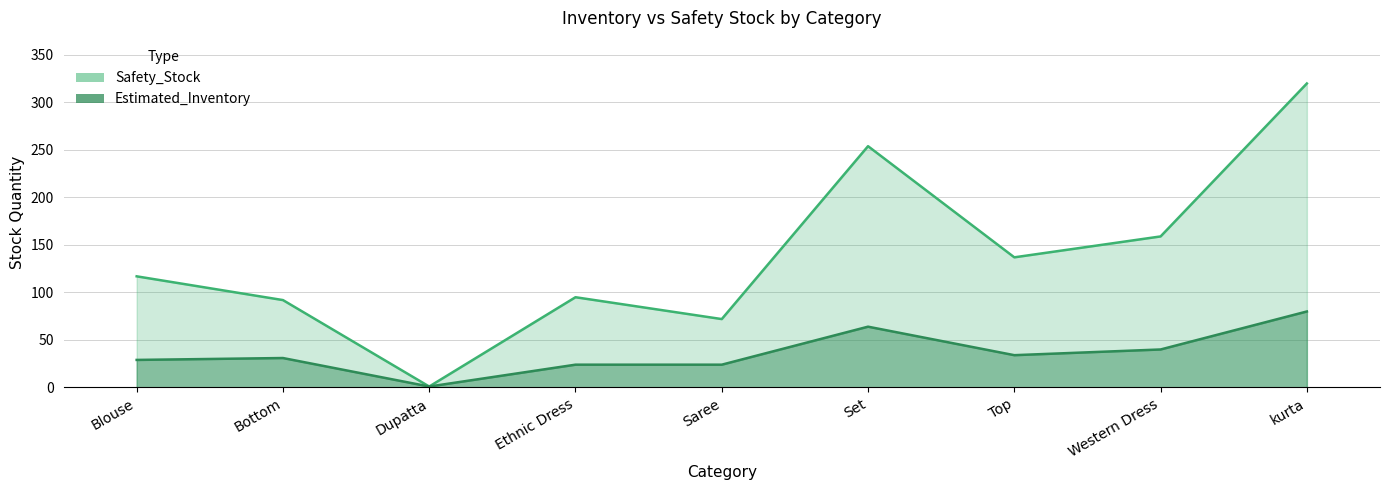

What is the total value across all series at Ethnic Dress?

119